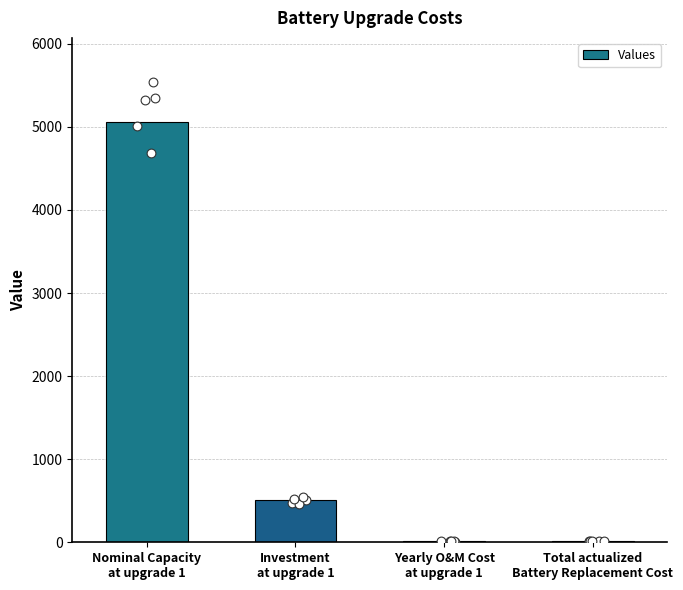

What is the change in value from Investment
at upgrade 1 to Yearly O&M Cost
at upgrade 1?

-495.8